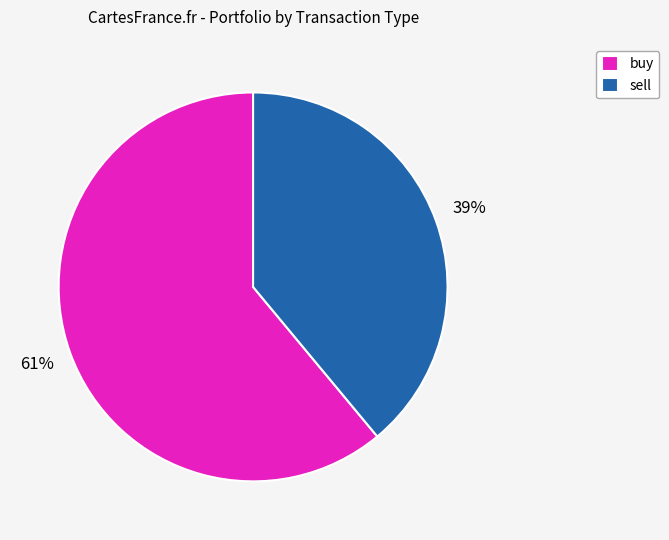

How many slices are in this pie chart?

2